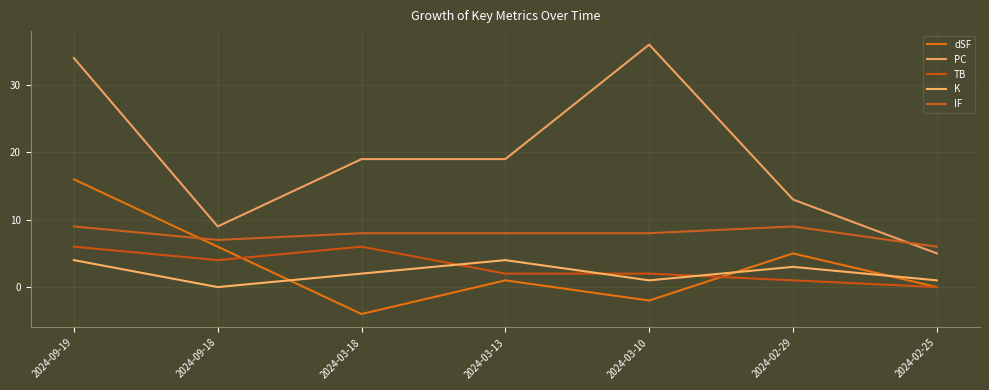

Is the value of K at 2024-09-18 greater than the value of dSF at 2024-03-18?

Yes